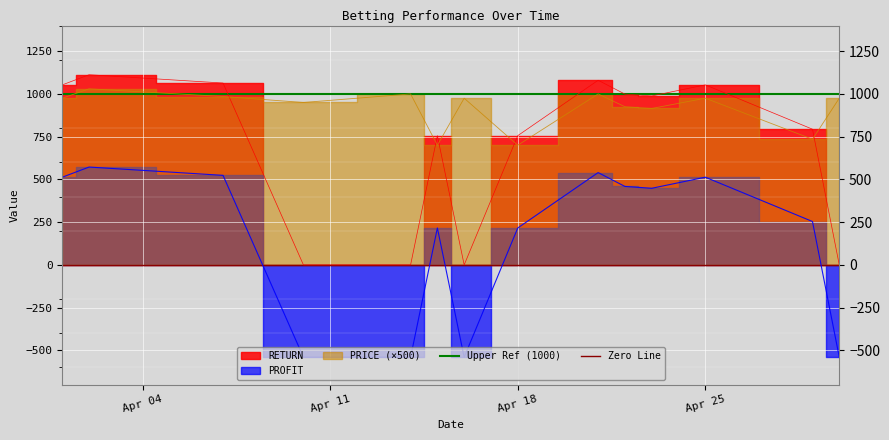

The Upper Ref (1000) series shows 1000 at Apr 04. True or false?

True